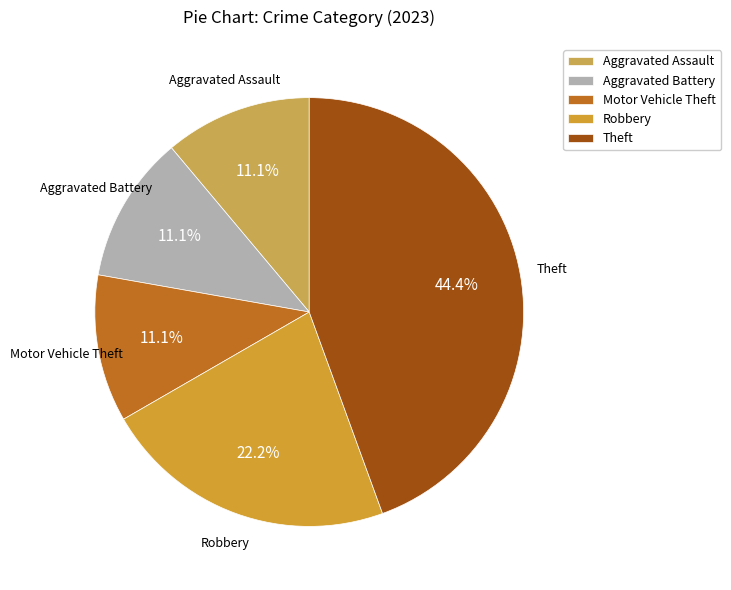

Is it true that Theft is 81% of the pie?

False